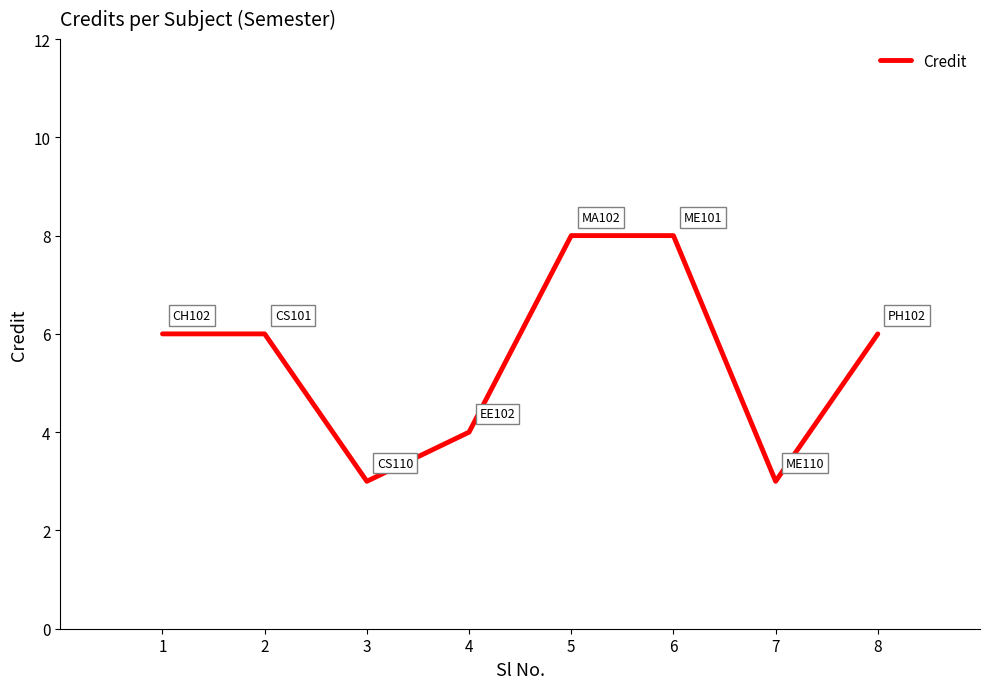

Reading left to right, transcribe all the data shown in this chart.

1=6	2=6	3=3	4=4	5=8	6=8	7=3	8=6